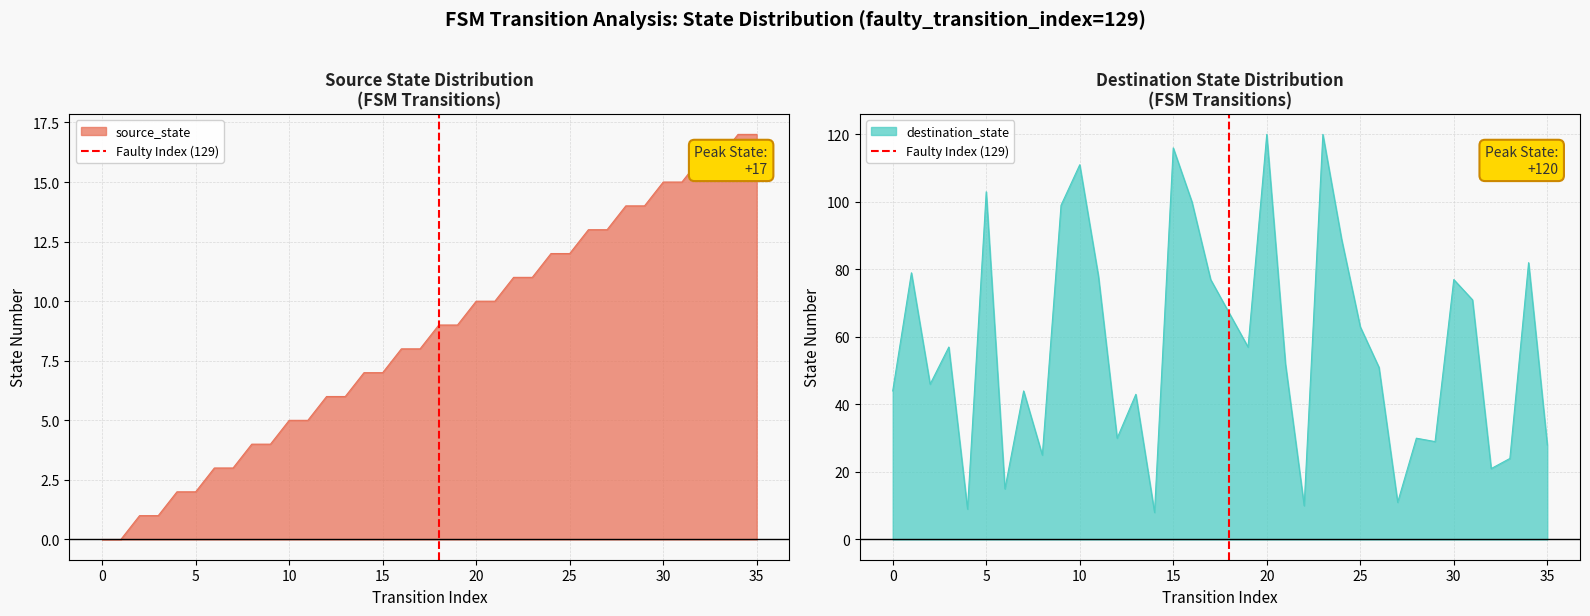

What is the lowest value of the destination_state series?

8